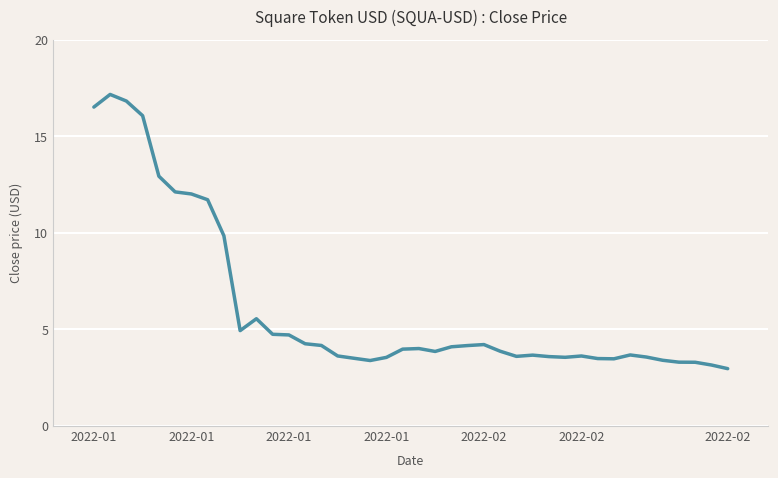

What is the difference between the maximum and minimum values?

14.2